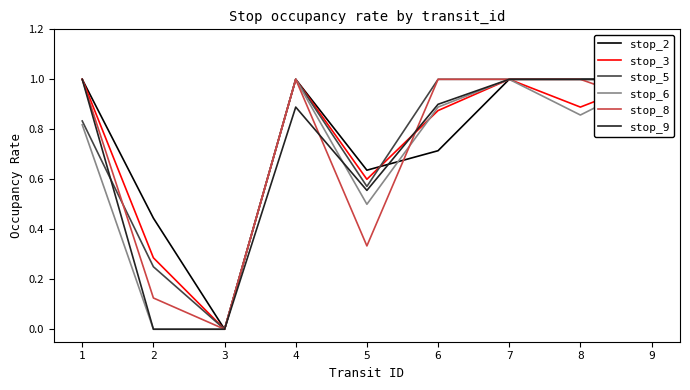

What is the difference between the highest and lowest values at 4?

0.1